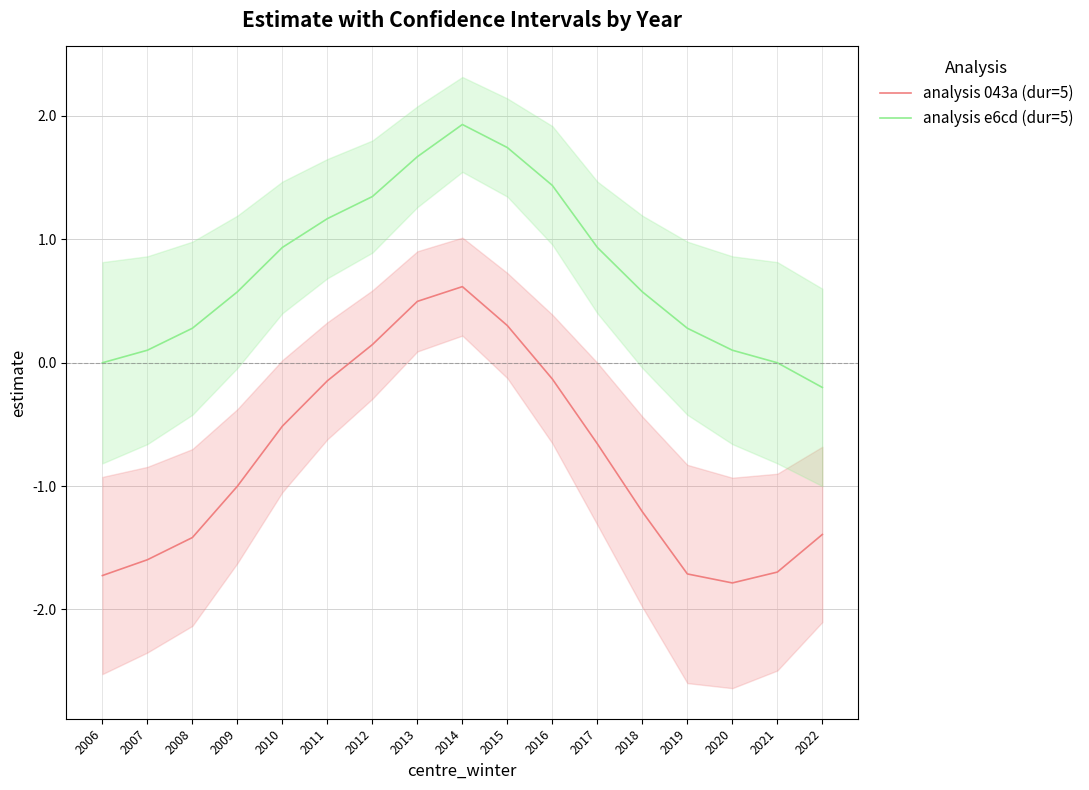

Where is the first local maximum for analysis e6cd (dur=5)?

2014